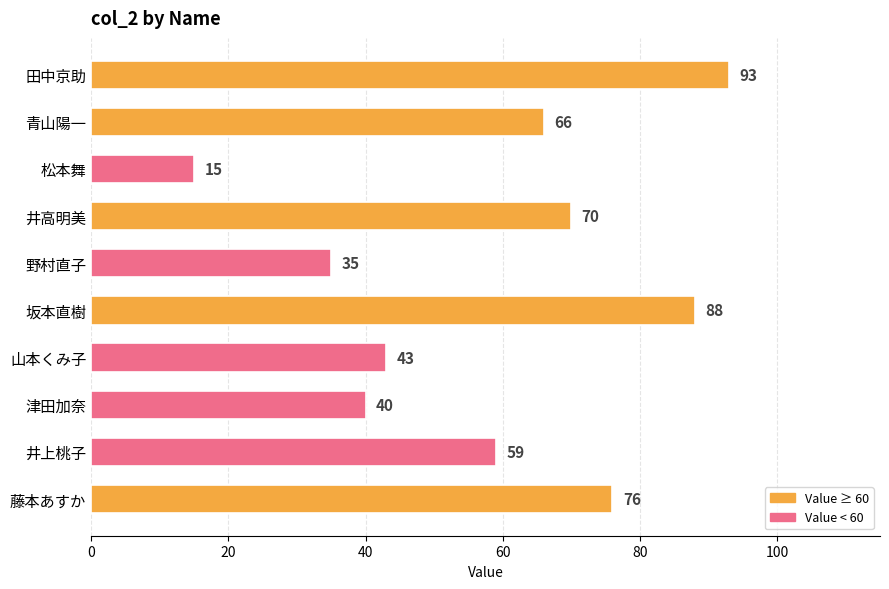

Reading top to bottom, what are all the values shown in this chart?

田中京助=93	青山陽一=66	松本舞=15	井高明美=70	野村直子=35	坂本直樹=88	山本くみ子=43	津田加奈=40	井上桃子=59	藤本あすか=76